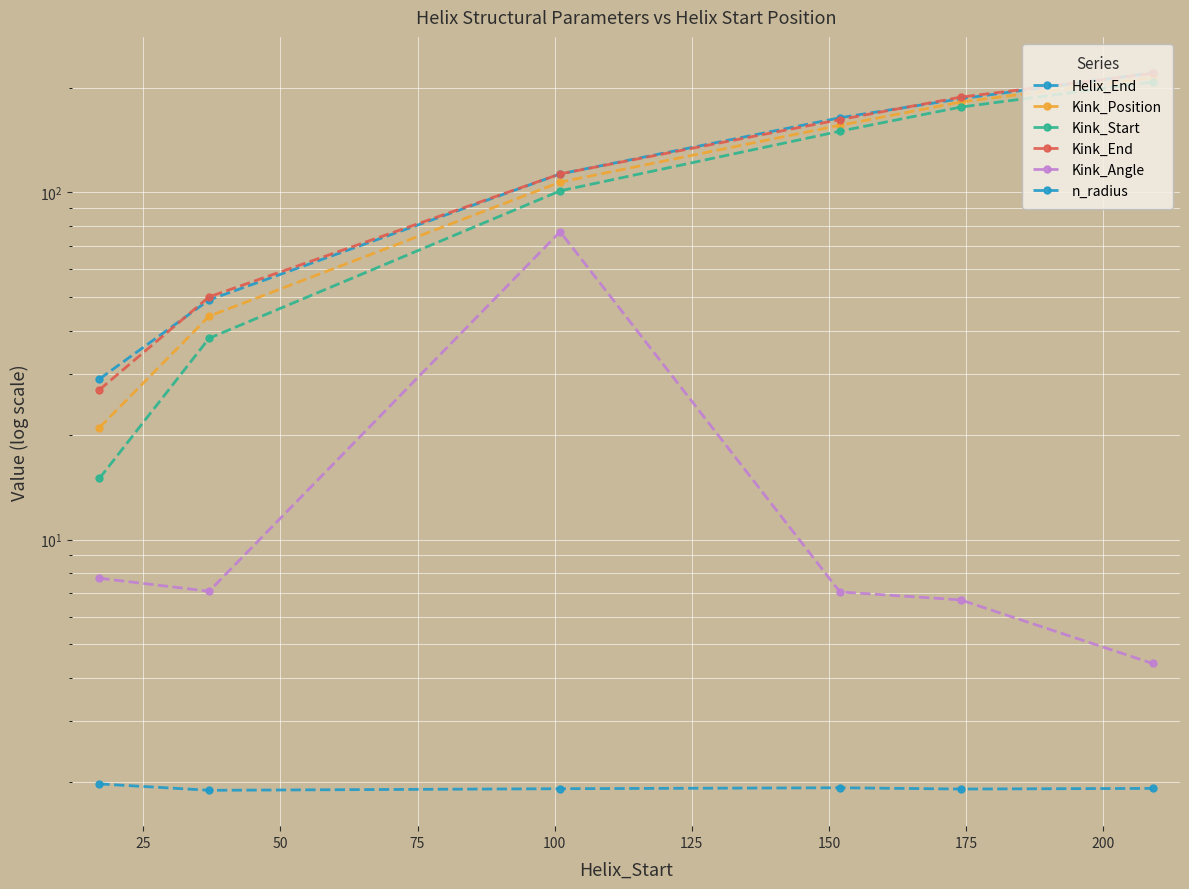

How many data points does each series have?

6